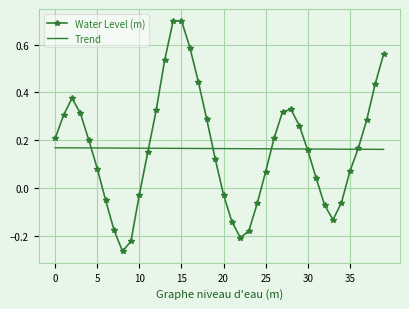

Rank the series by their maximum value, from lowest to highest.

Trend, Water Level (m)